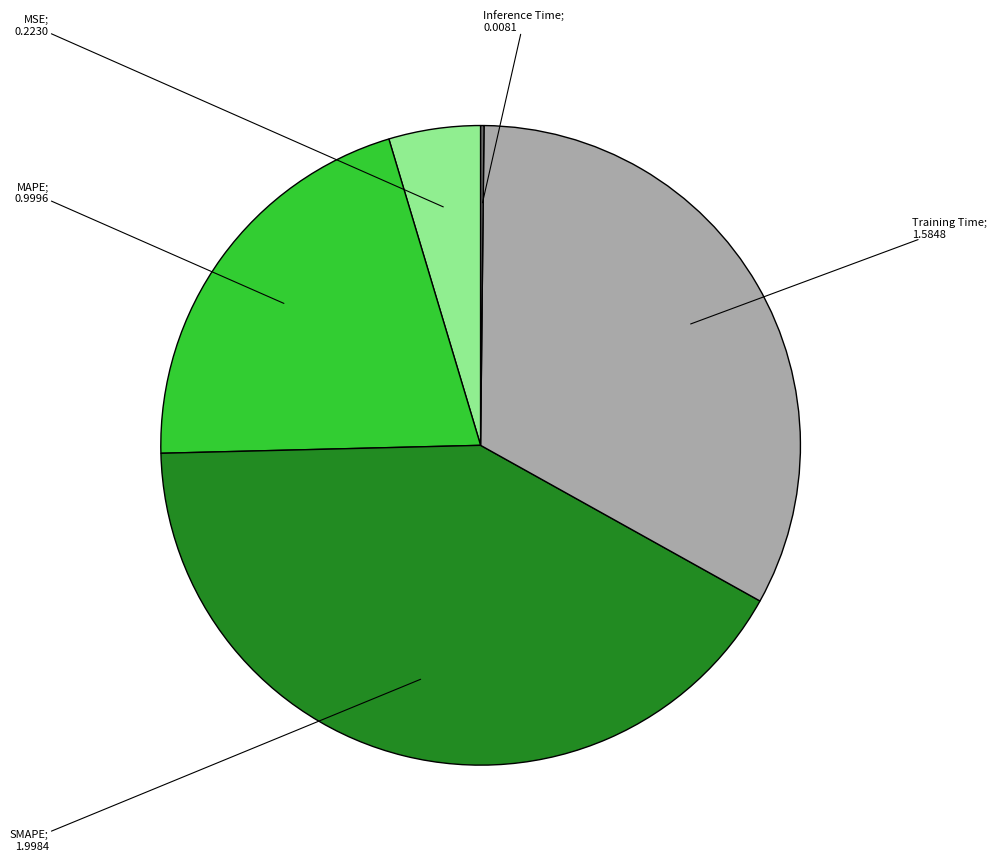

Does any single category account for the majority?

No